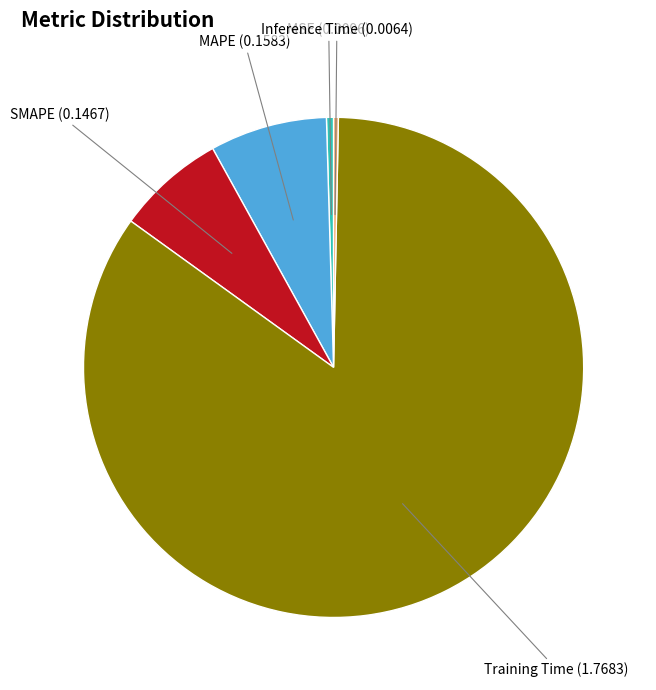

Does Training Time represent more than half of the total?

Yes